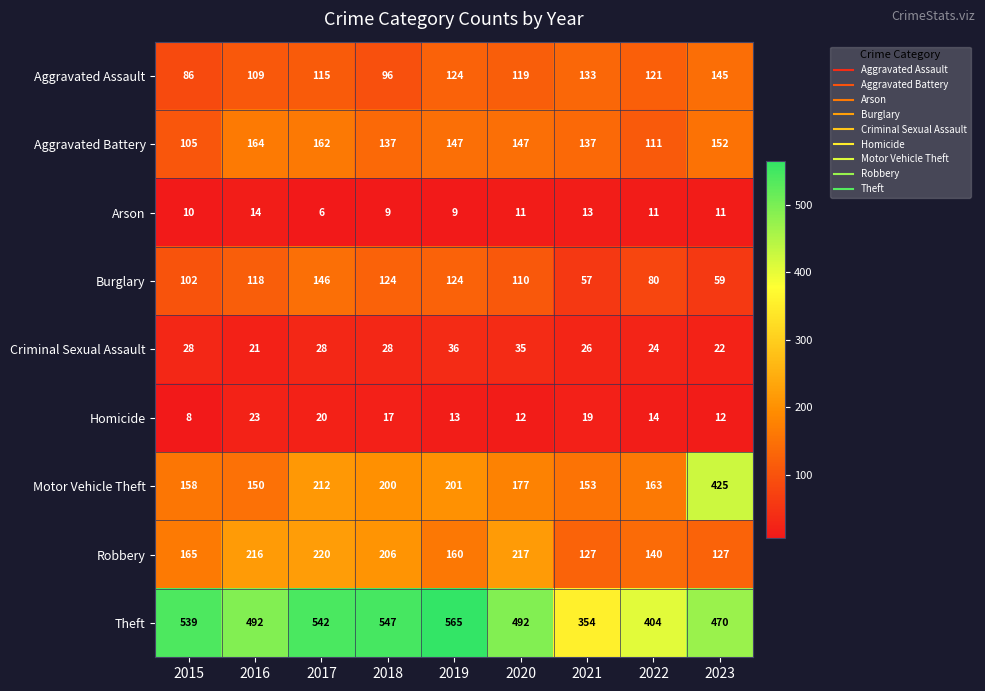

Where is Aggravated Assault nearest to the value 115?

2017